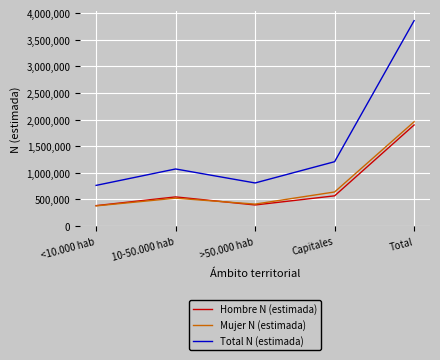

Is this an area chart (filled region under the line)?

No